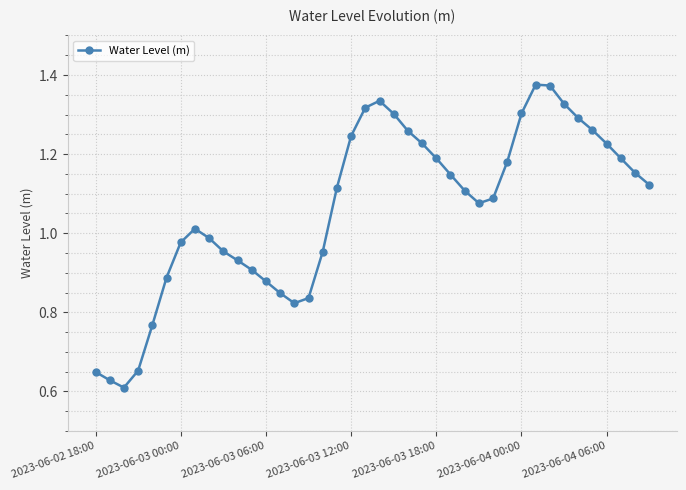

How many interior local valleys (lower than both neighbors) does the data have?

3